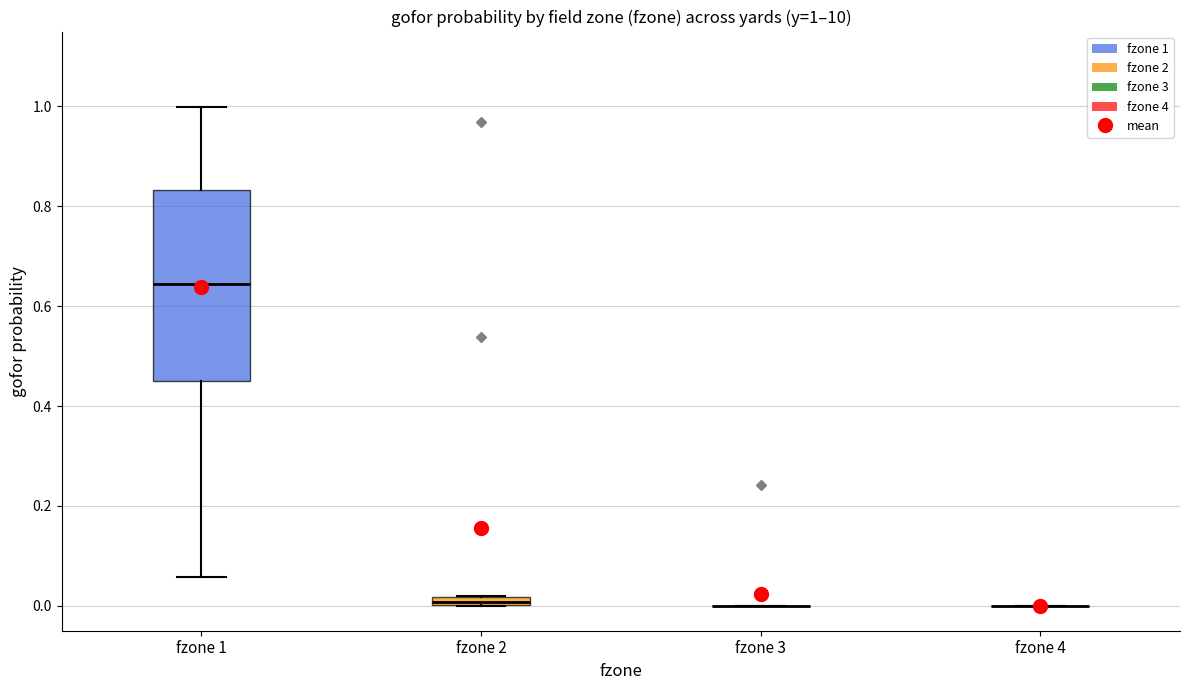

Comparing the boxes themselves (not the whiskers), which one is the tallest?

fzone 1